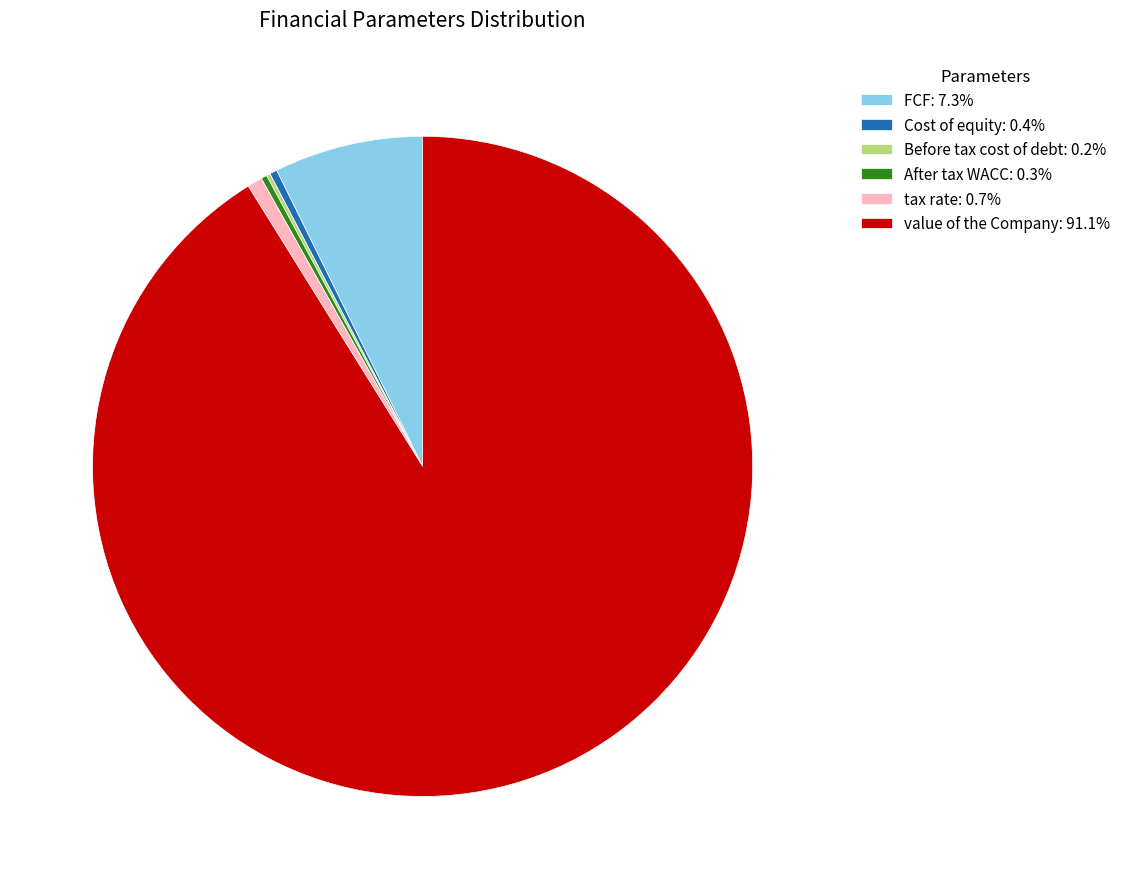

What is the largest slice in the pie chart?

value of the Company